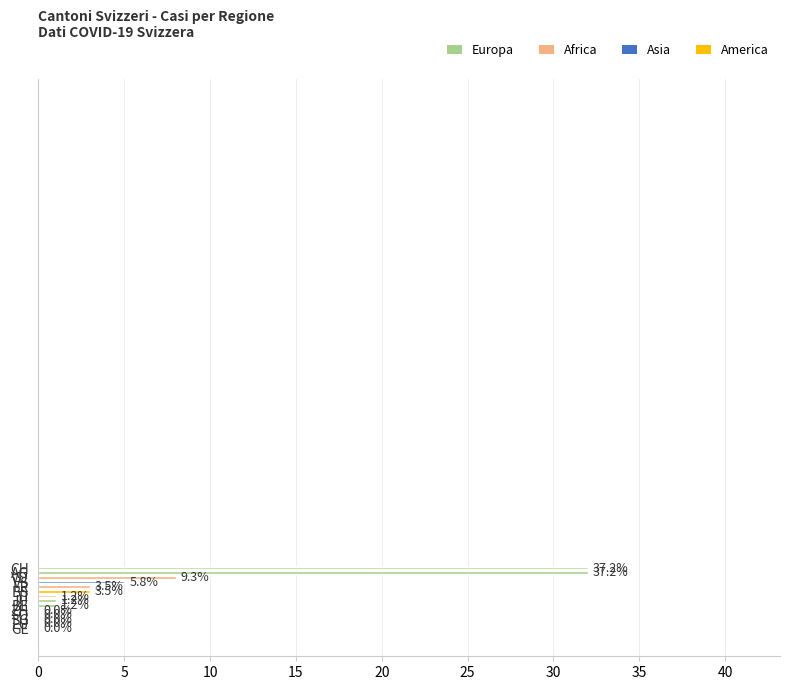

Between FR and TI, which is larger?

FR